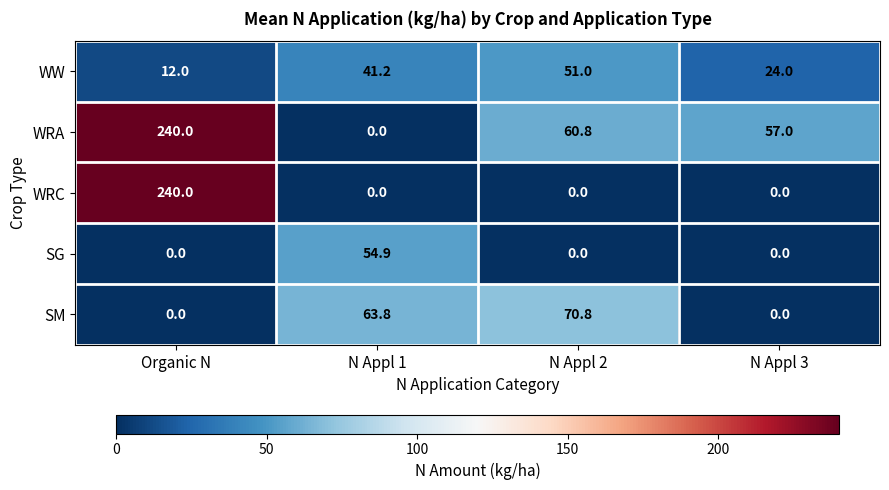

Where does the WRA series first go above 60?

Organic N